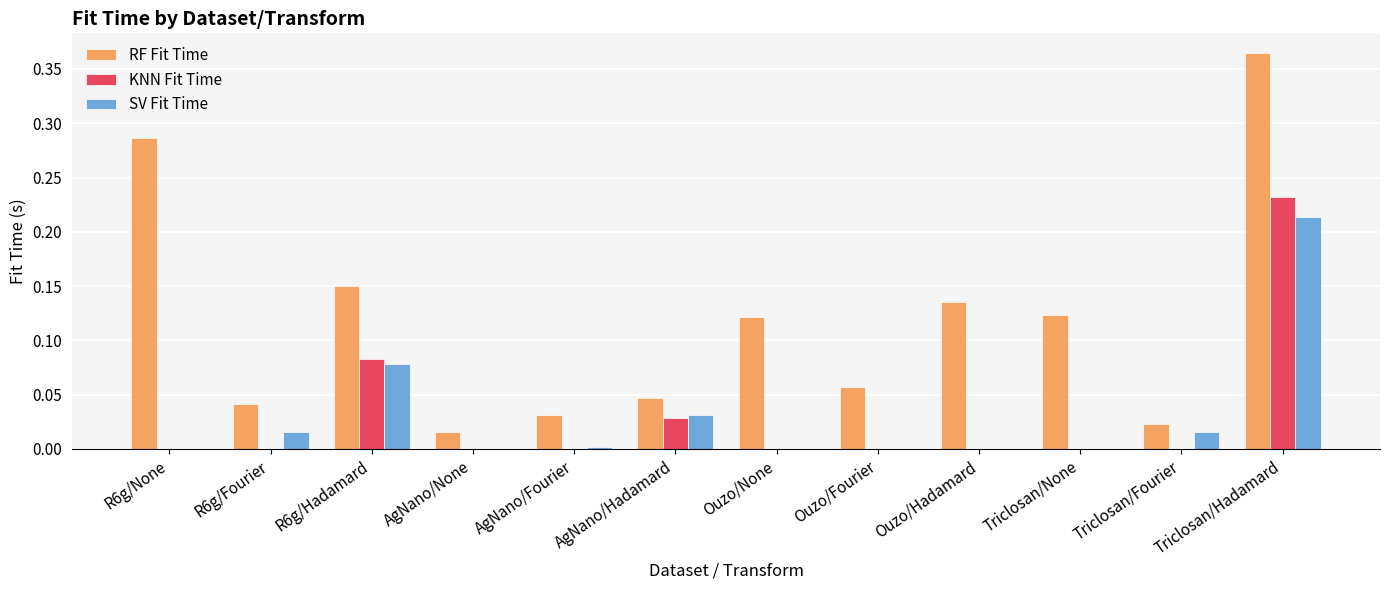

At which category is the sum across all series the highest?

Triclosan/Hadamard